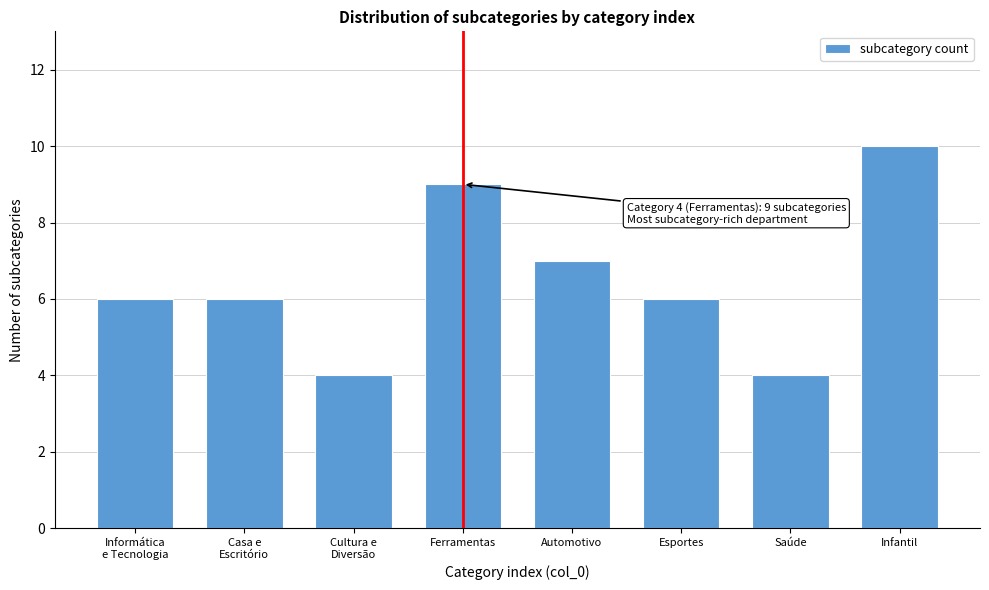

Reading right to left, extract all data points from this chart.

10	4	6	7	9	4	6	6